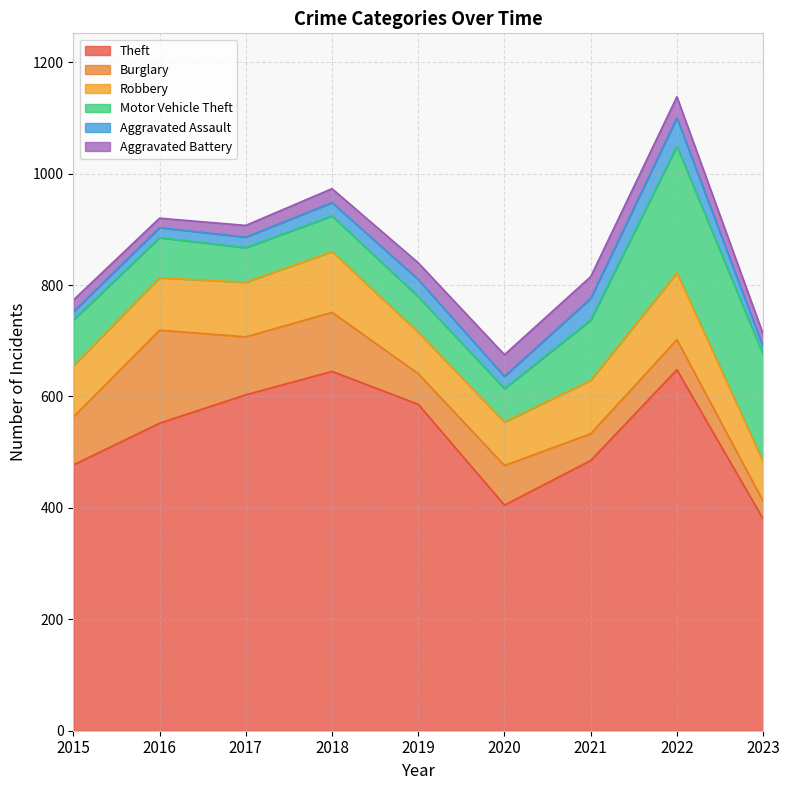

Where is the first local minimum for Aggravated Battery?

2016